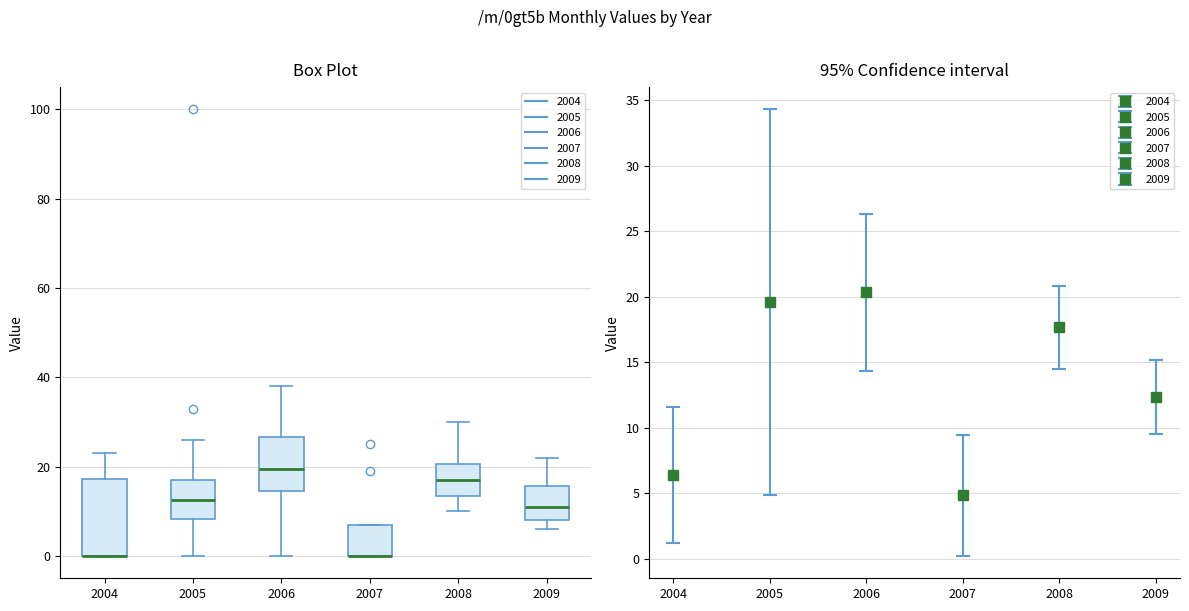

Which box is the tallest, from its lower edge to its upper edge?

2004